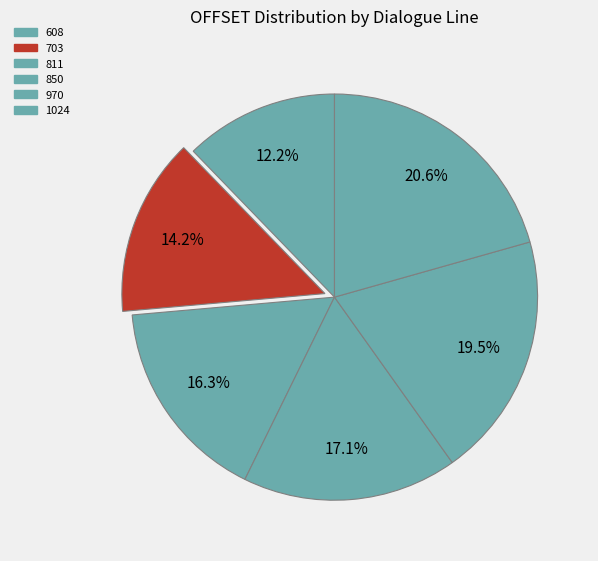

Which slice is the largest?

1024